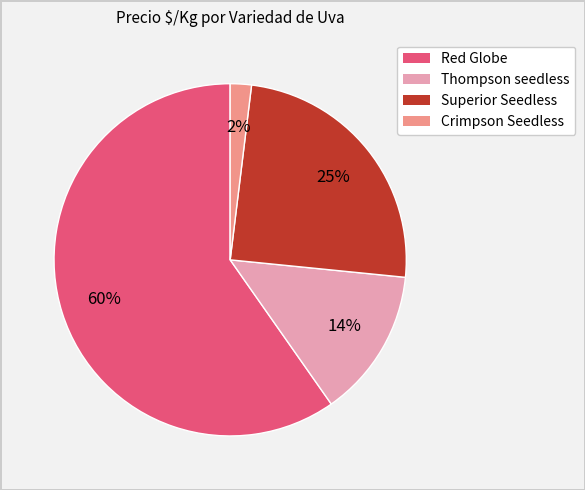

To the nearest percent, what is the average slice percentage?

25%